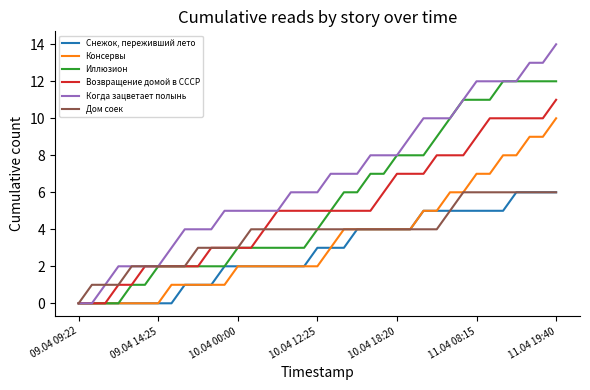

Which series has the widest spread of values?

Когда зацветает полынь